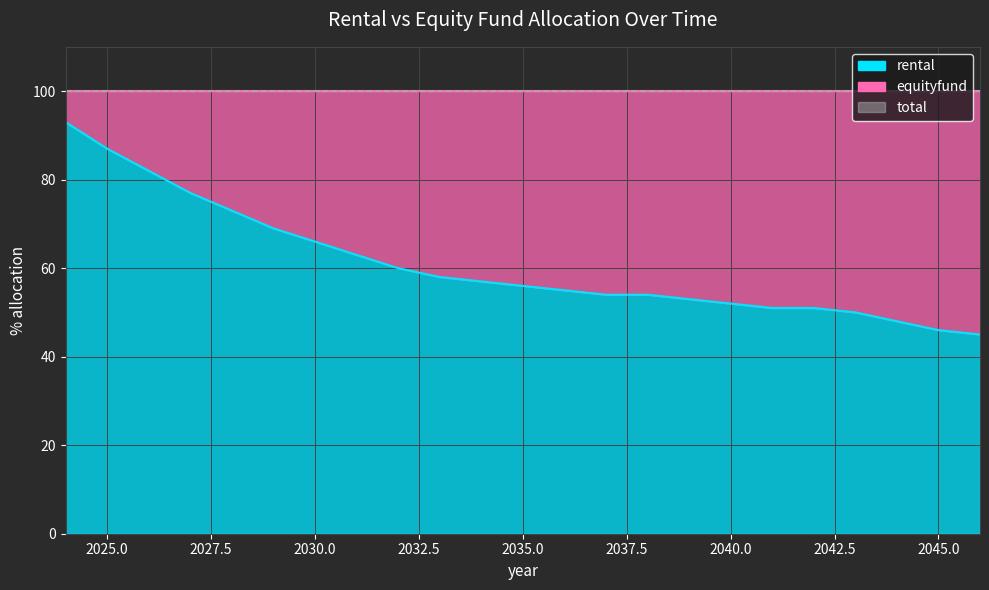

Which series has the largest range (max minus min)?

rental